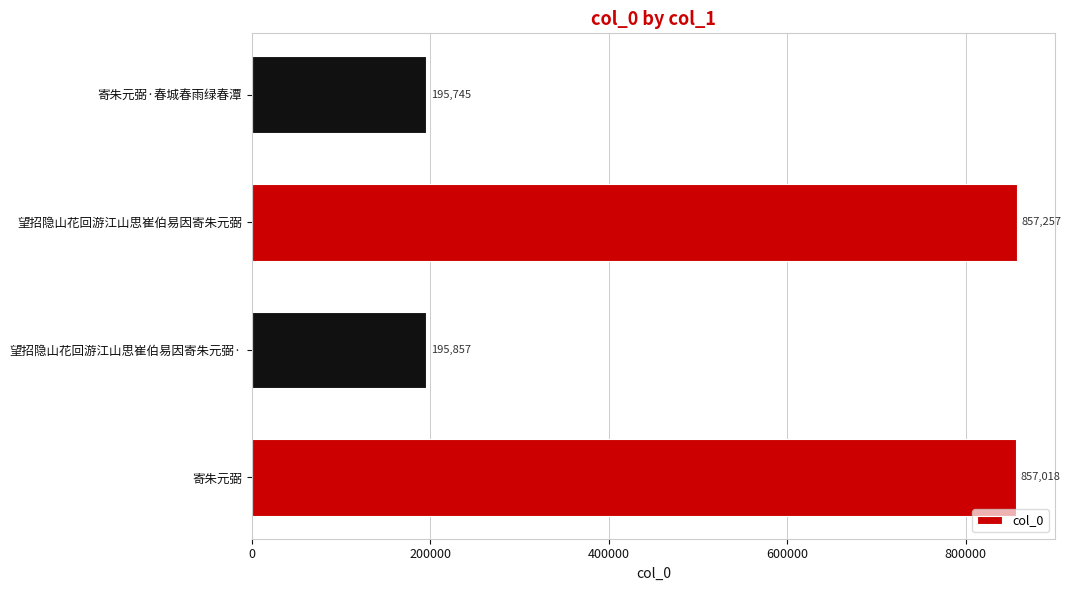

Count the number of categories in the chart.

4